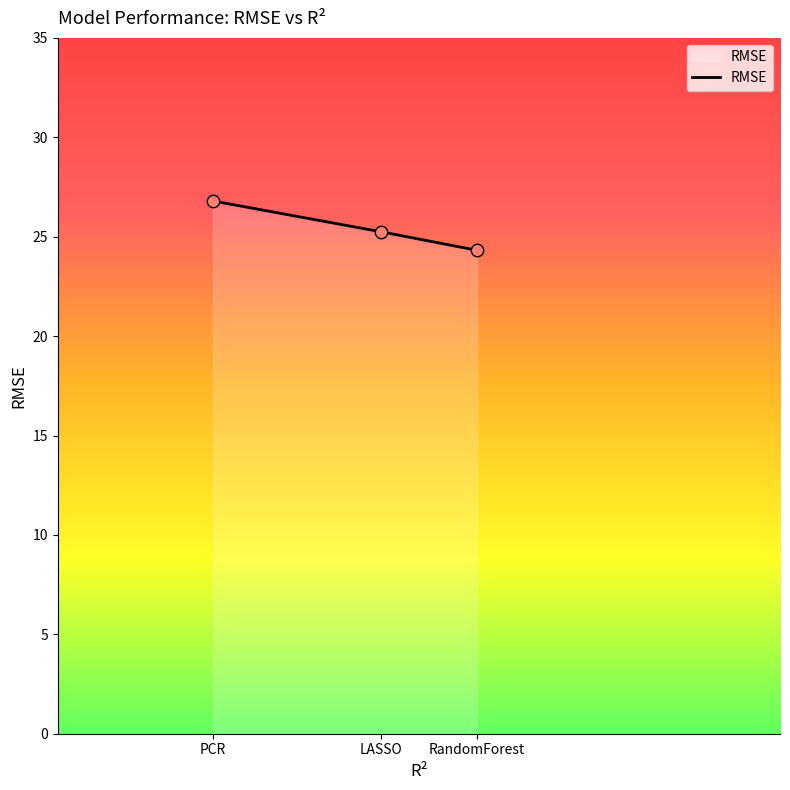

What is the change in value from PCR to LASSO?

-1.5